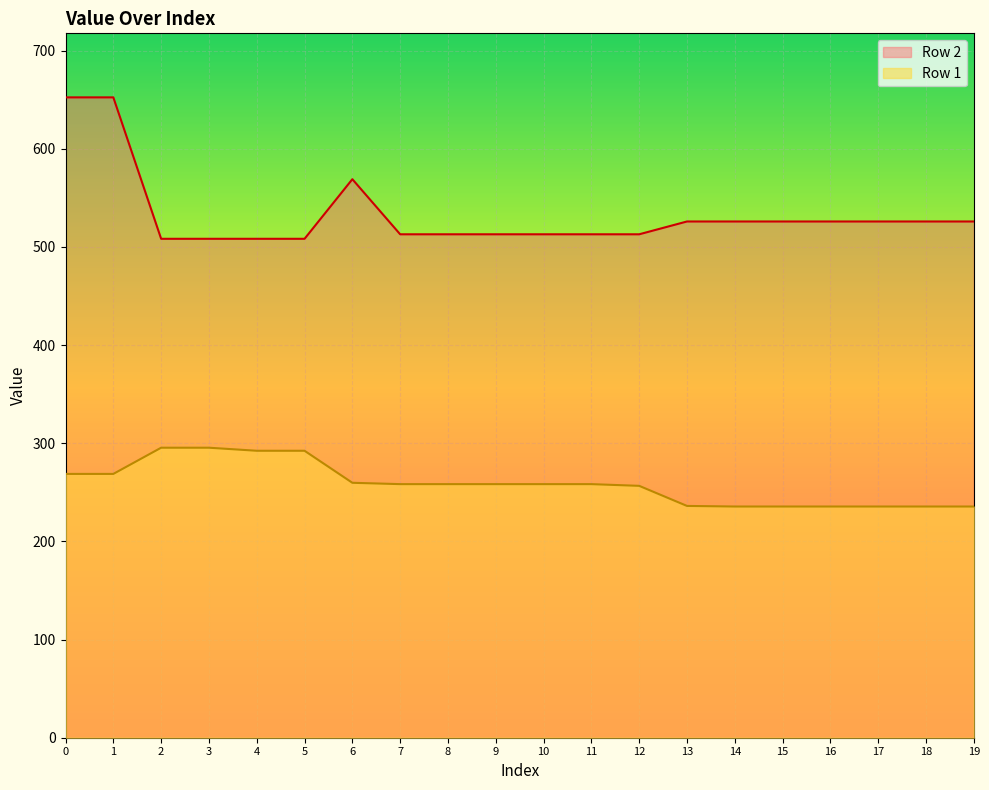

What is the average value of the Row 2 series?

533.4